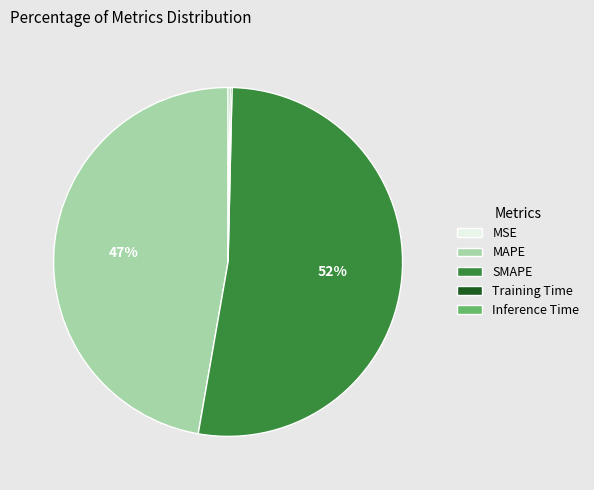

What is the largest slice in the pie chart?

SMAPE